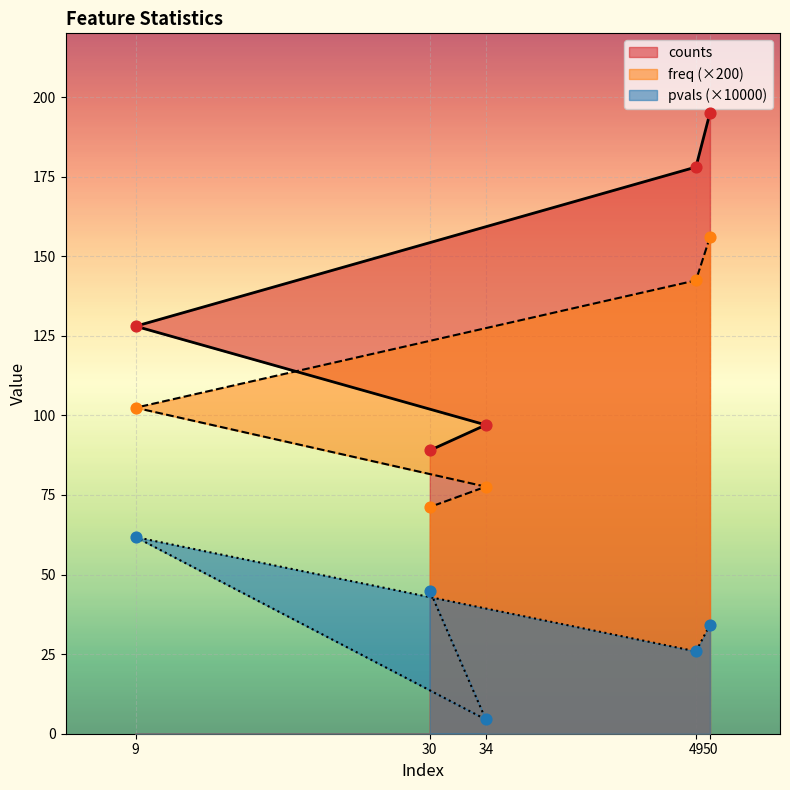

Which series reaches the minimum Y coordinate?

pvals